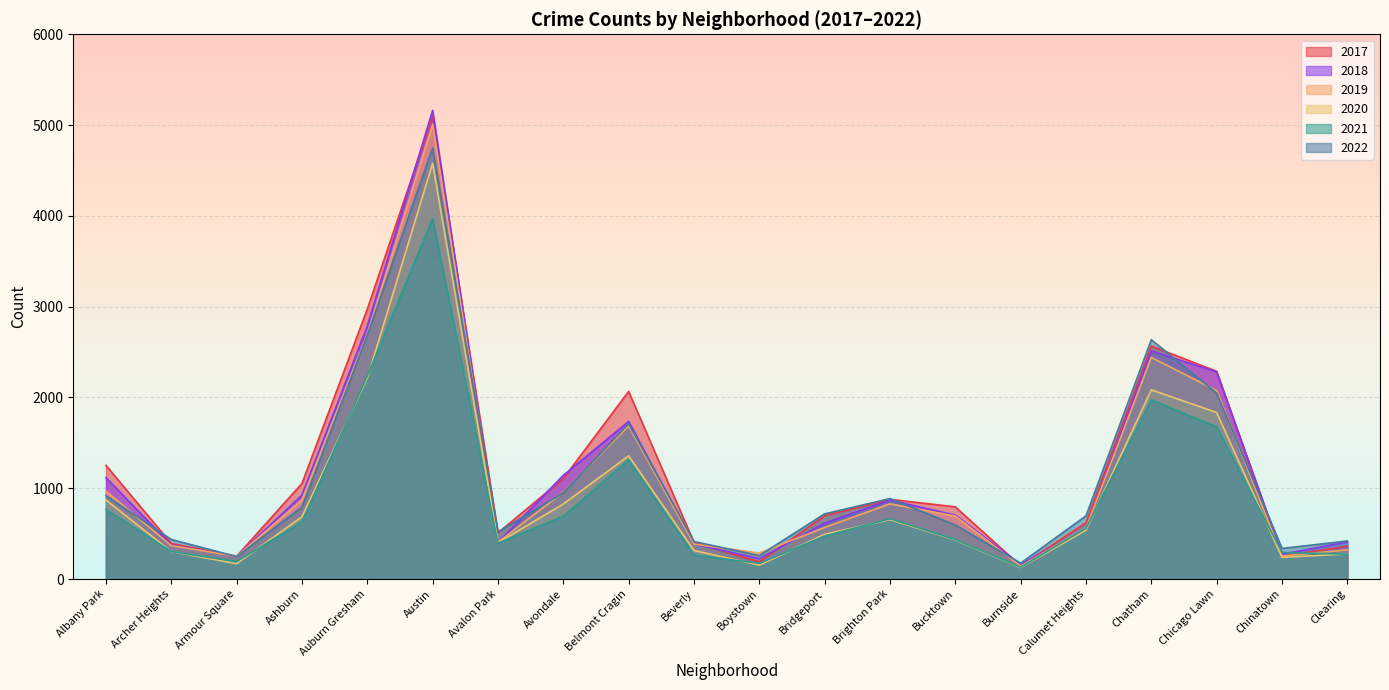

How many lines are shown in the chart?

6